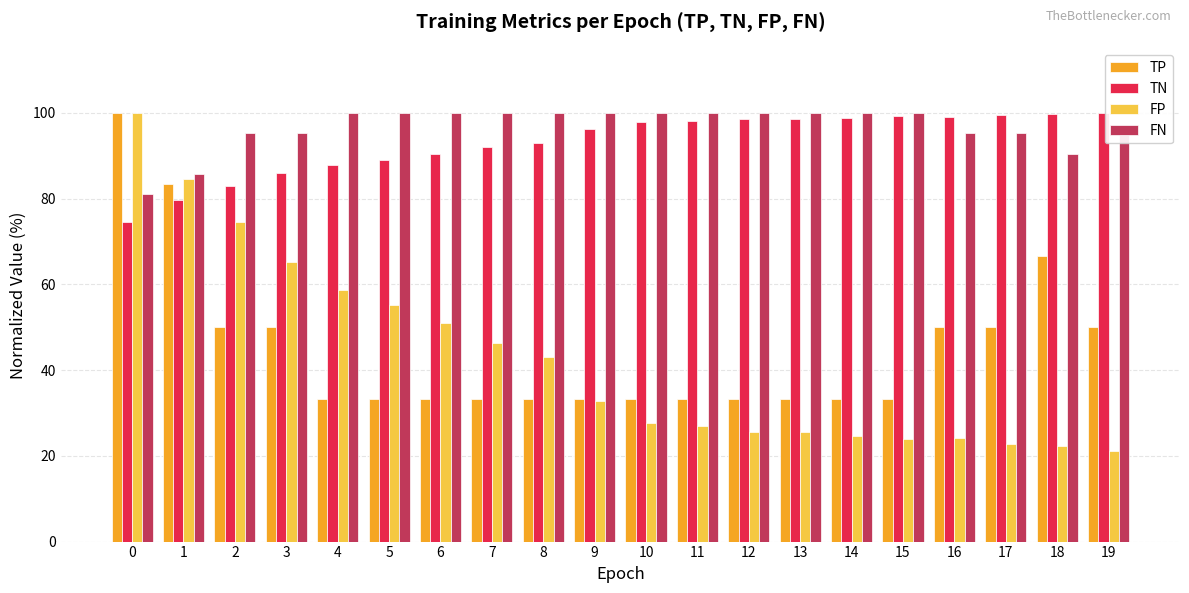

Which series changed the most between 1 and 8?

TP